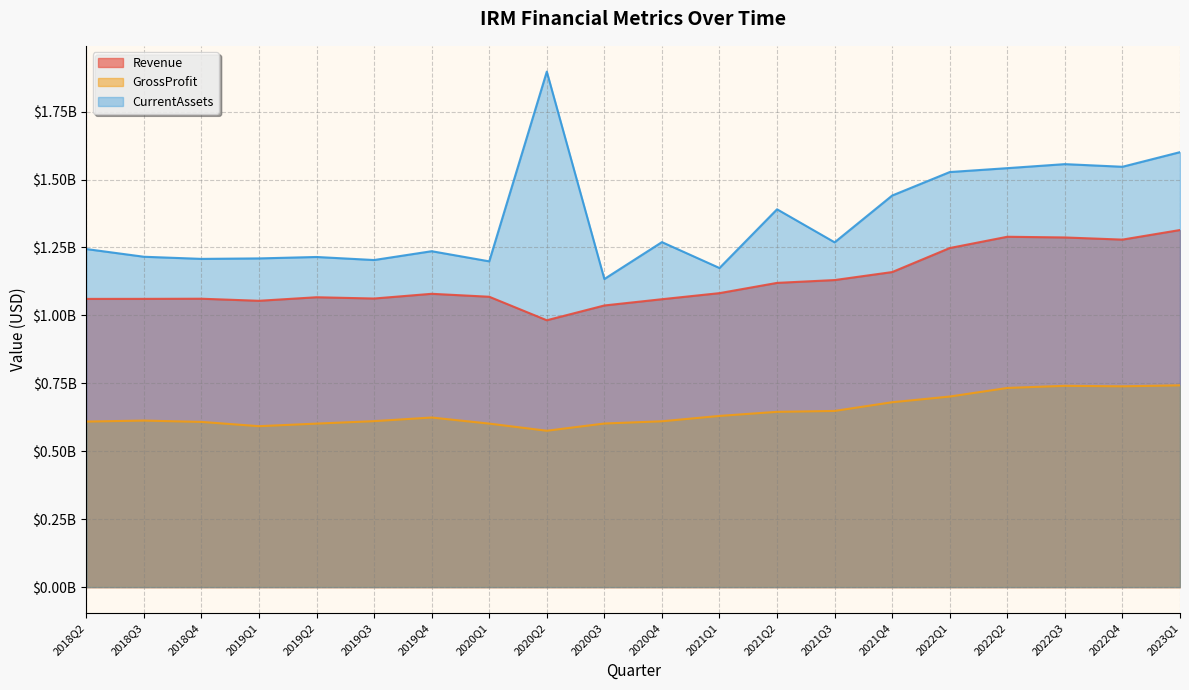

Where is GrossProfit nearest to the value 659134500?

2021Q3